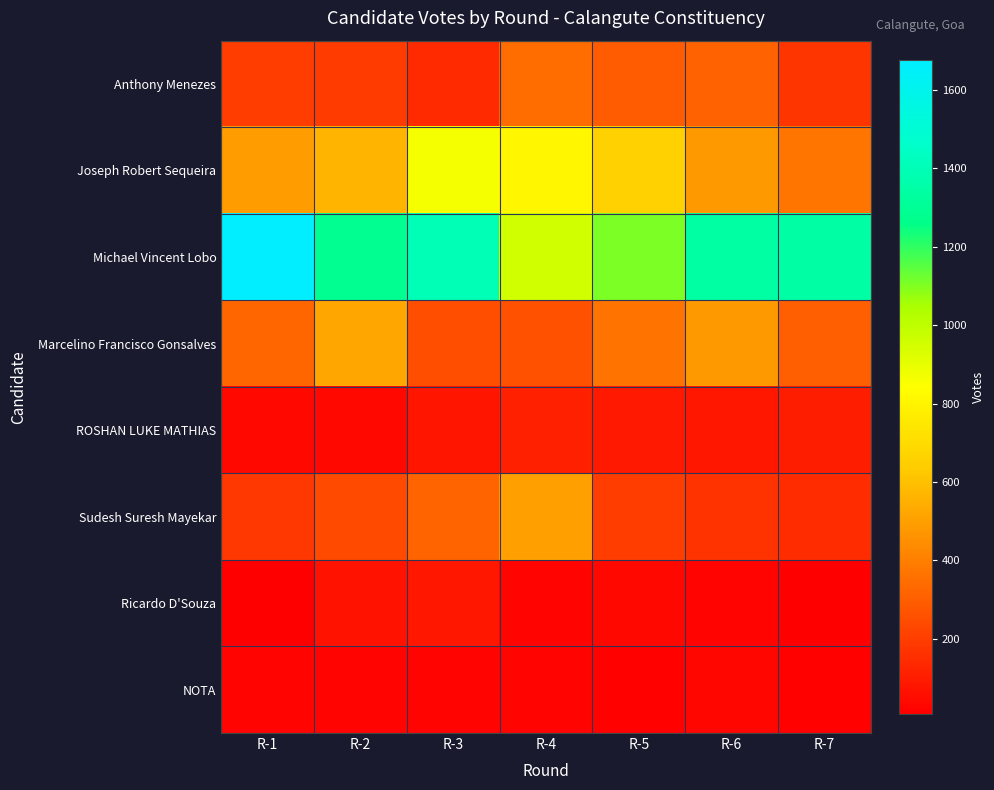

What is the difference between the highest and lowest values at R-7?

1339